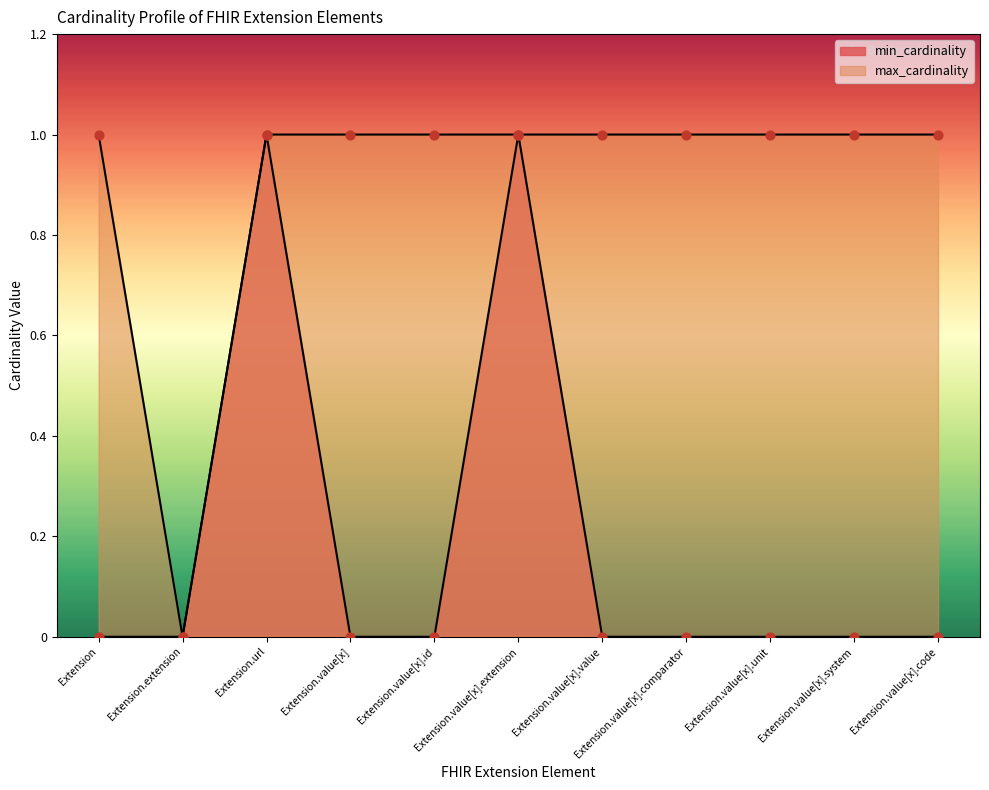

Which series has the widest spread of Y values?

min_cardinality